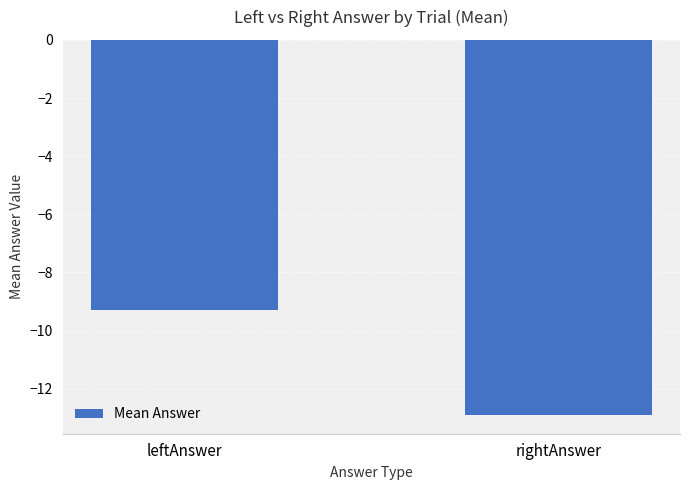

What is the smallest value displayed?

-12.9